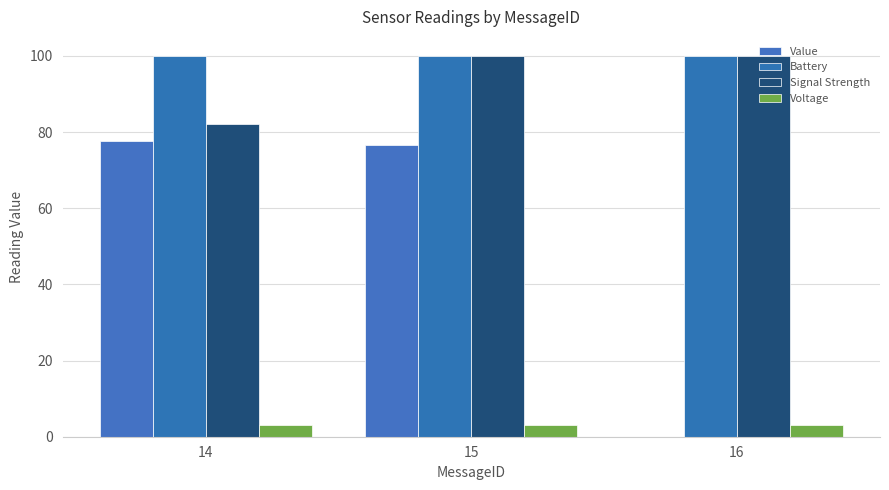

Which series has the largest total across all categories?

Battery